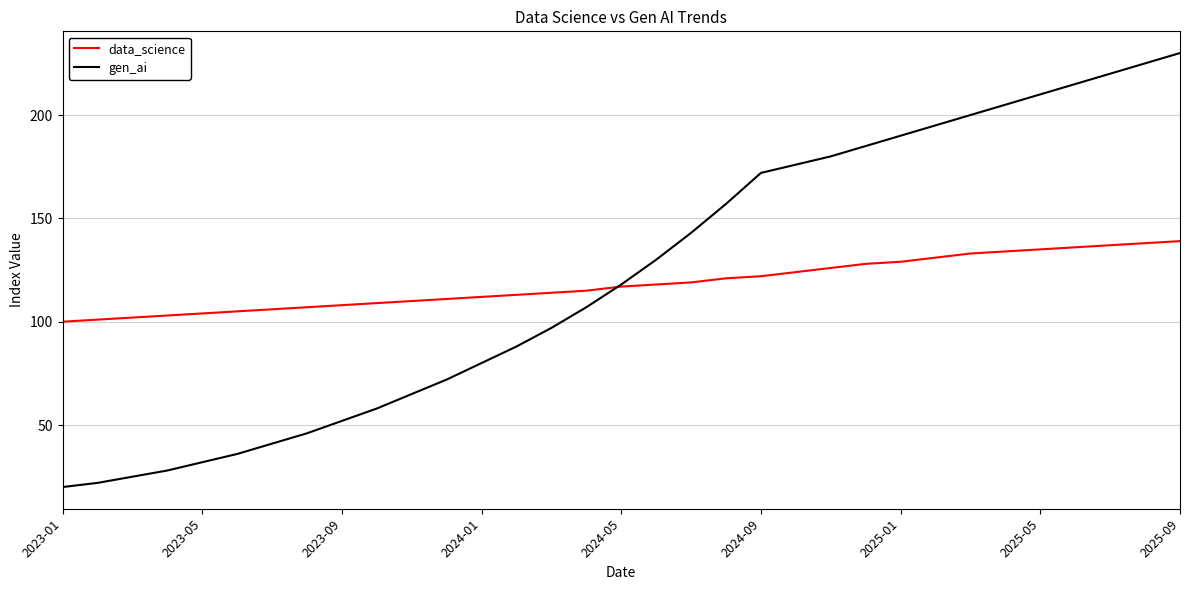

List the series in order of their peak value, highest first.

gen_ai, data_science